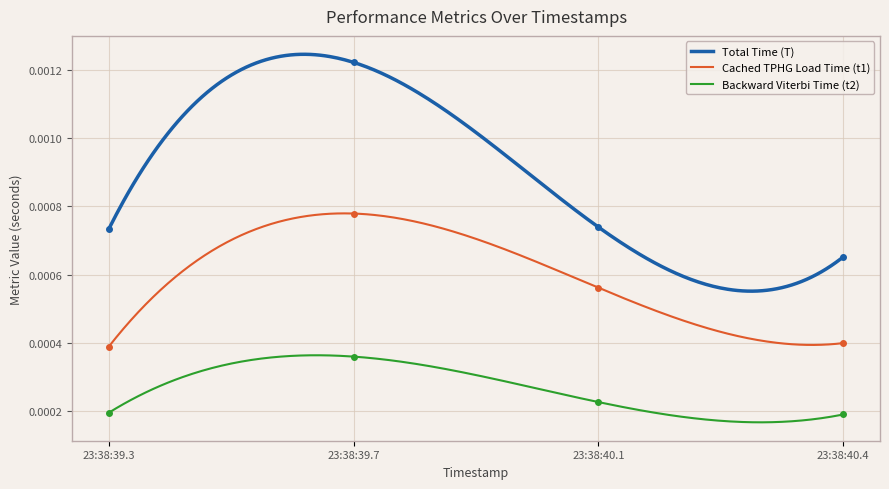

Which series has the largest range (max minus min)?

Total Time (T)